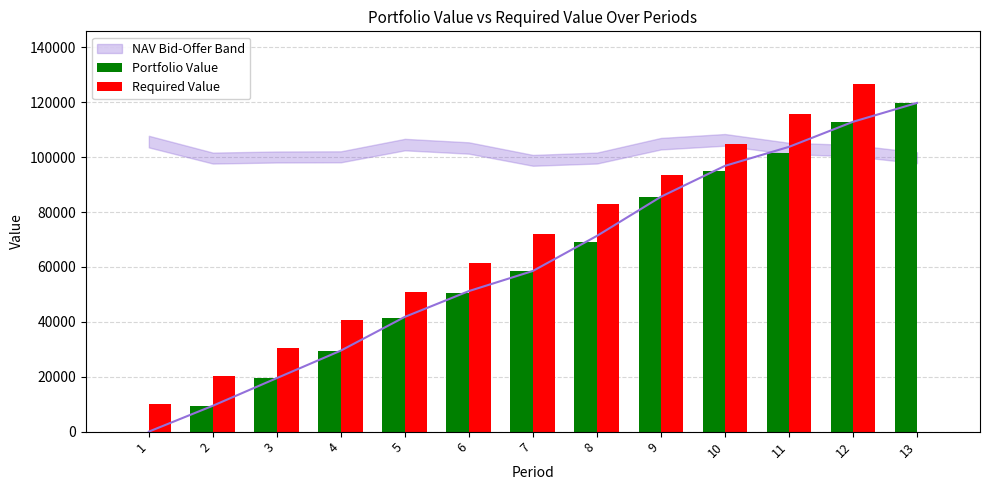

What is the greatest value displayed?

126825.0